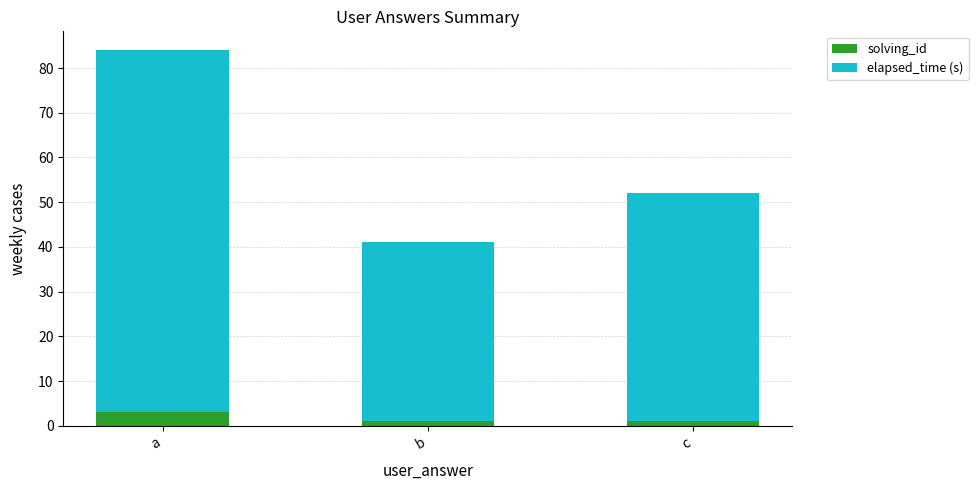

How many series are shown in this chart?

2